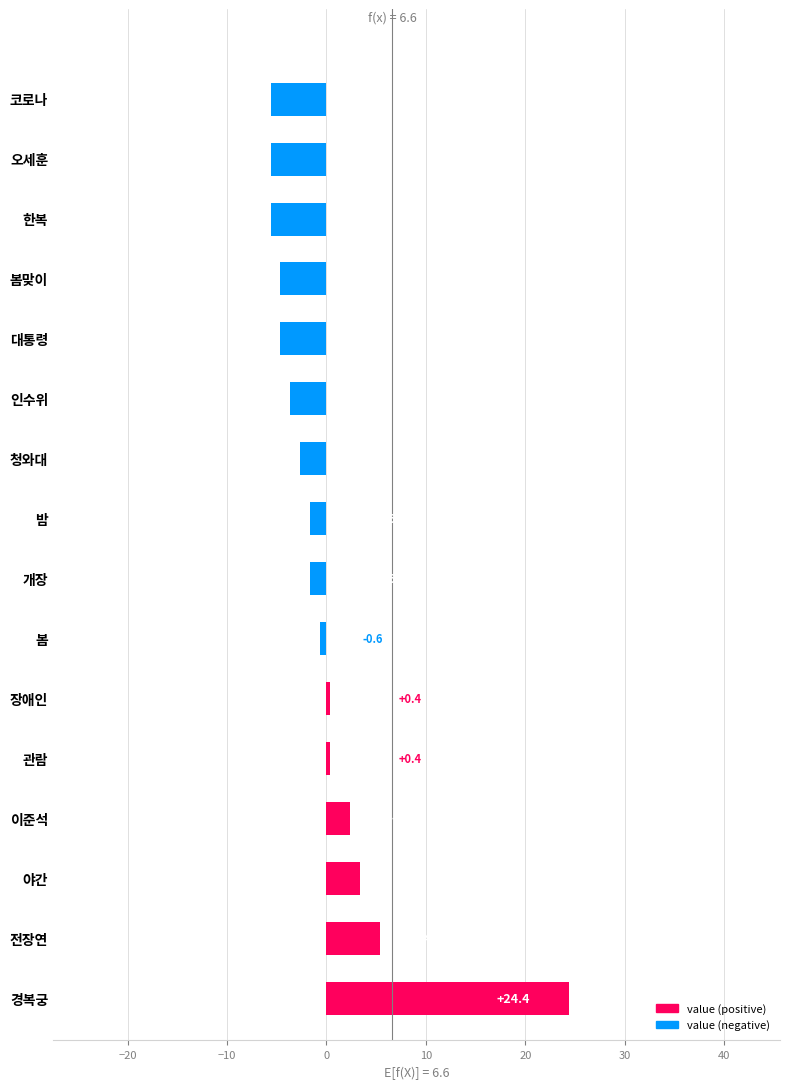

What is the change in value from 밤 to 청와대?

-1.0